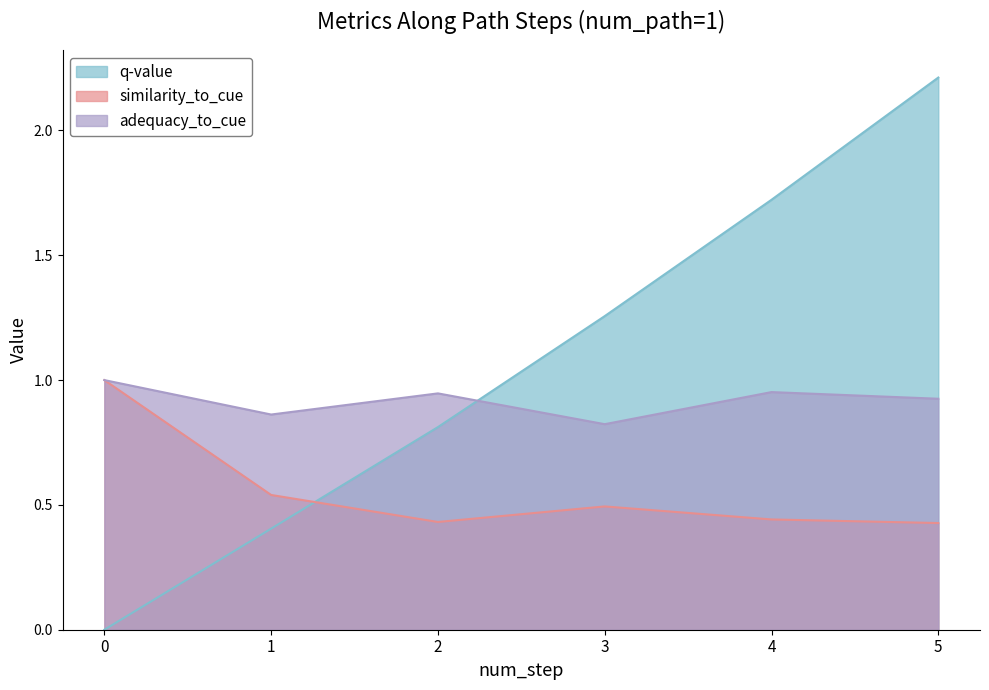

Which has a higher value, 1 or 5?

5